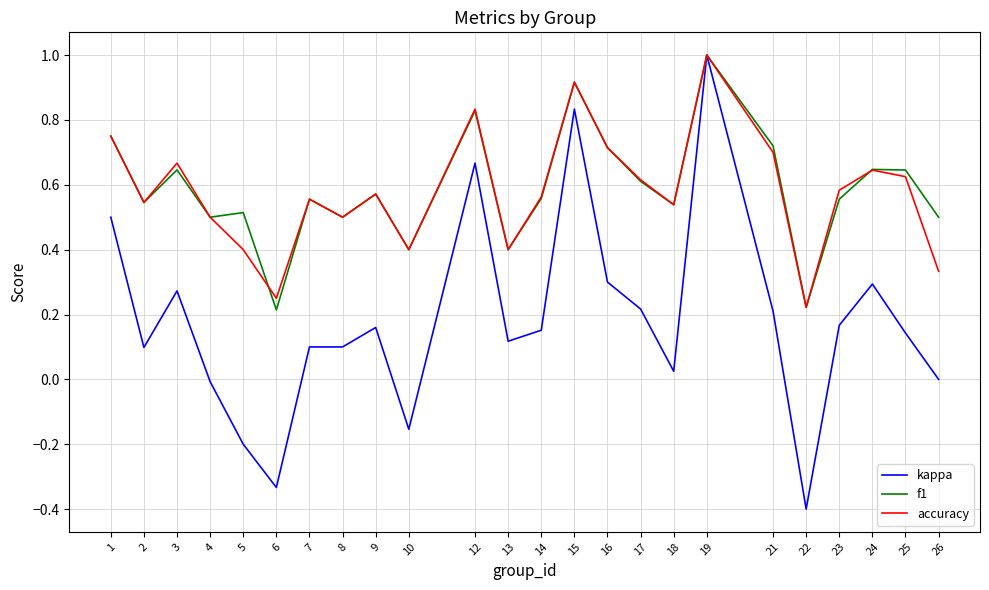

How many series are shown in this chart?

3